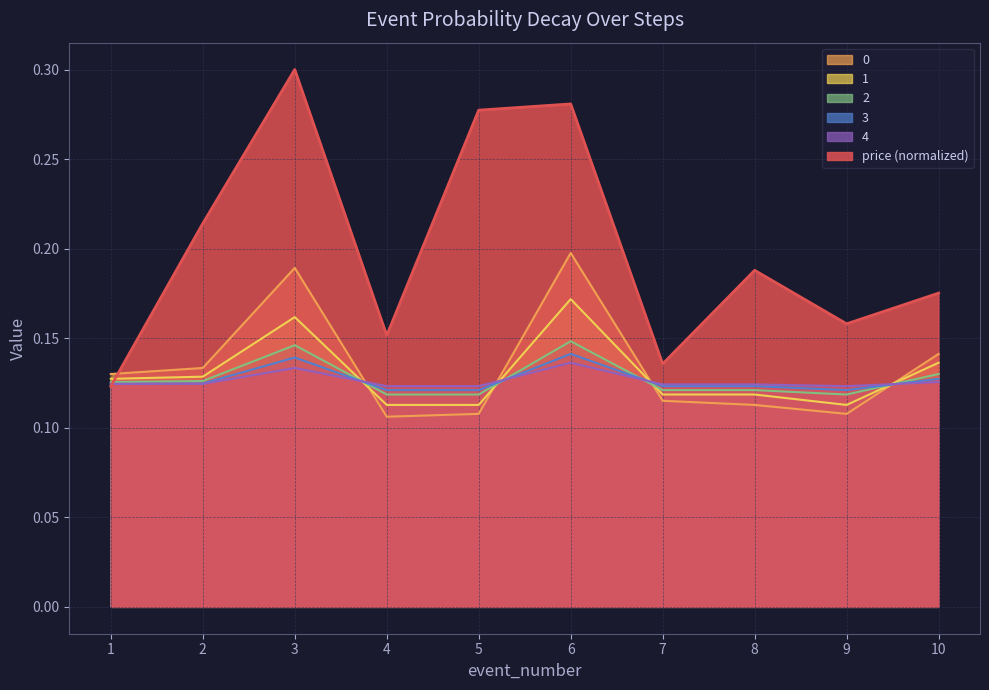

What is the maximum value for col_0?

0.2